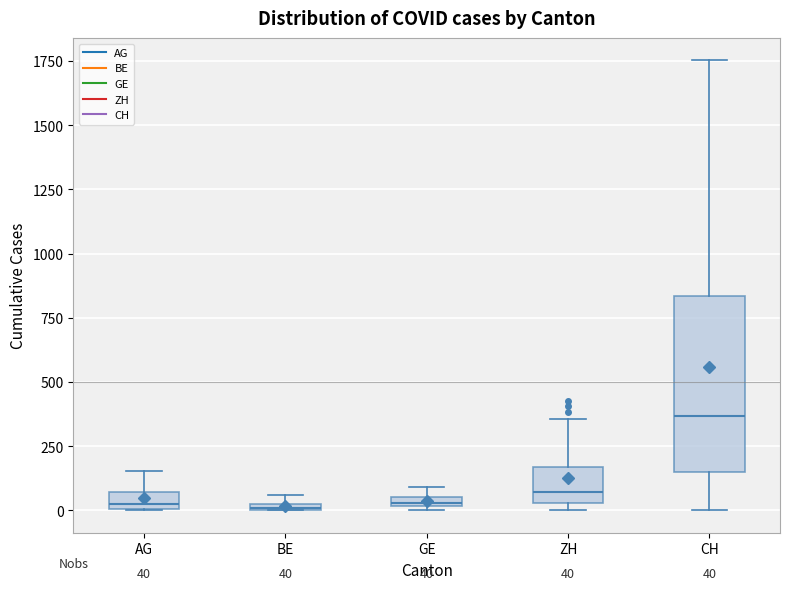

Comparing the boxes themselves (not the whiskers), which one is the tallest?

CH